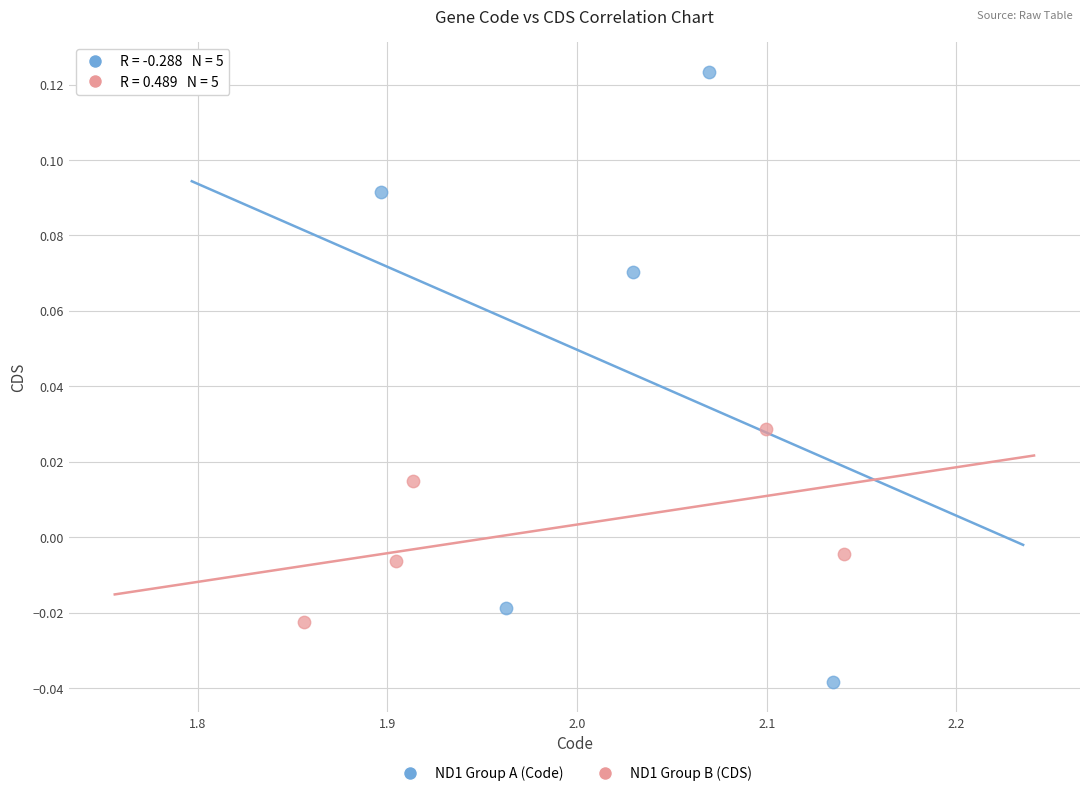

Which series reaches the maximum Y coordinate?

ND1 Group A (Code)